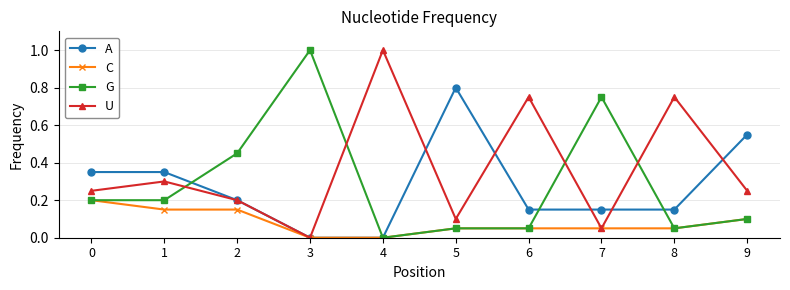

The U series shows 0.1 at 2. True or false?

False